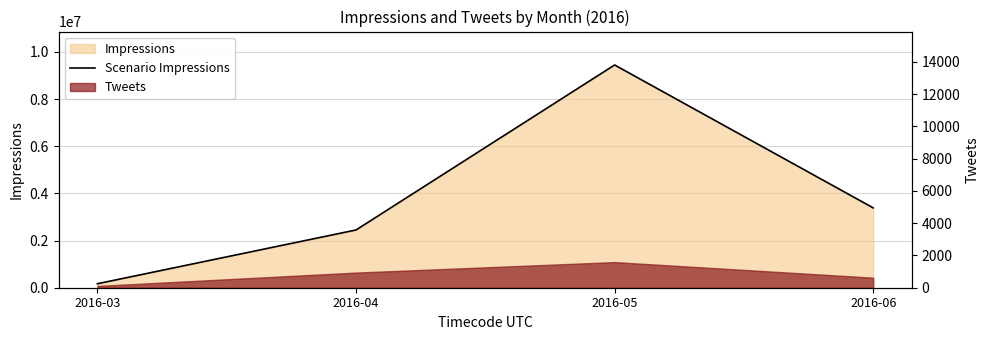

Reading right to left, list all the values displayed in this chart.

2016-06=3384748	2016-05=9442882	2016-04=2448080	2016-03=169255